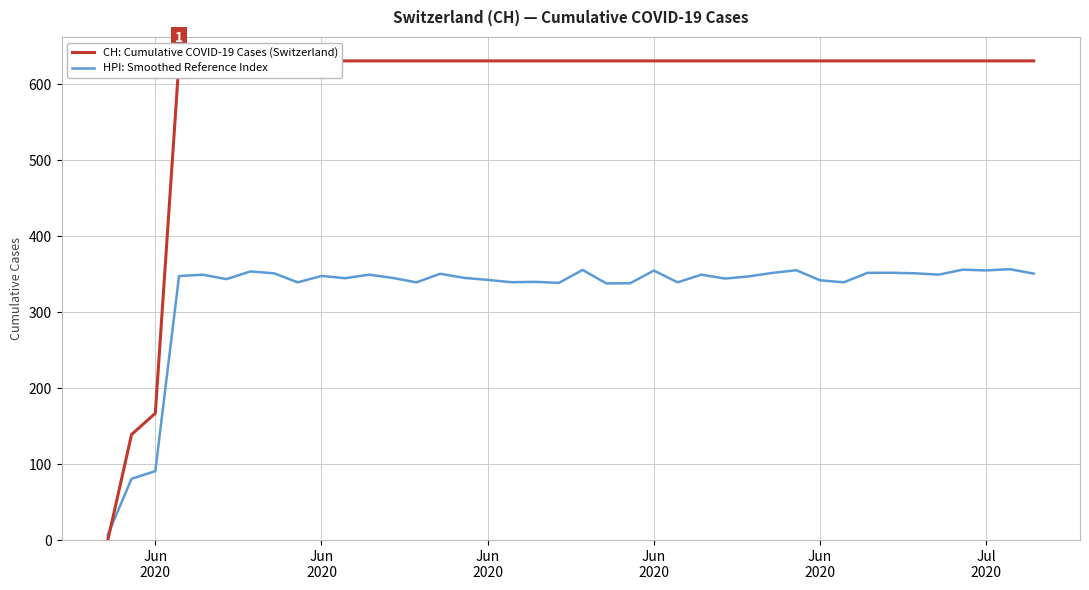

What is the sum of the CH: Cumulative COVID-19 Cases (Switzerland) values at 18 and Jun
2020?

770.0